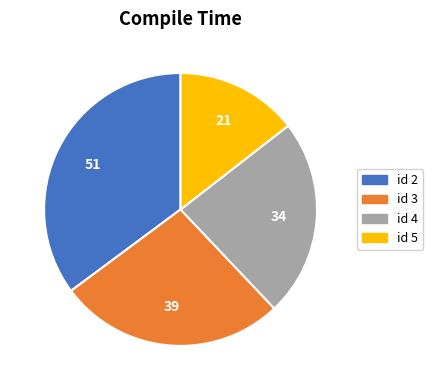

Is there a majority slice in this chart?

No